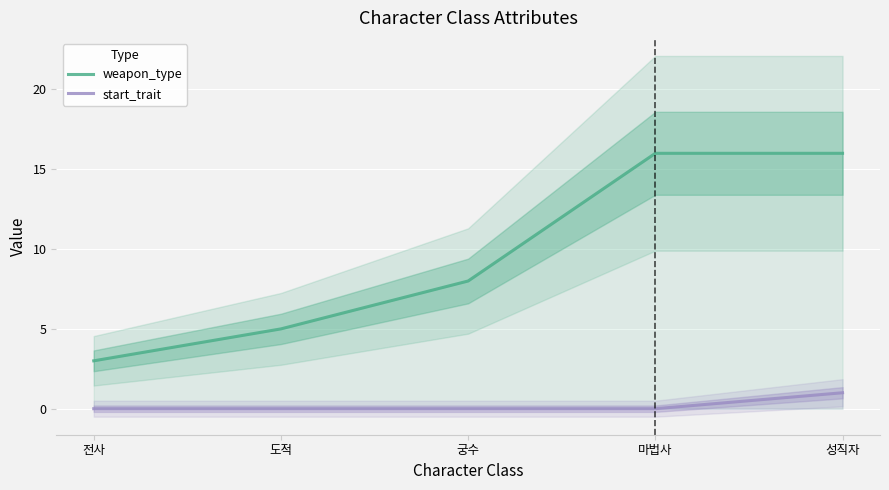

List the labels in order of start_trait value, largest first.

성직자, 전사, 도적, 궁수, 마법사